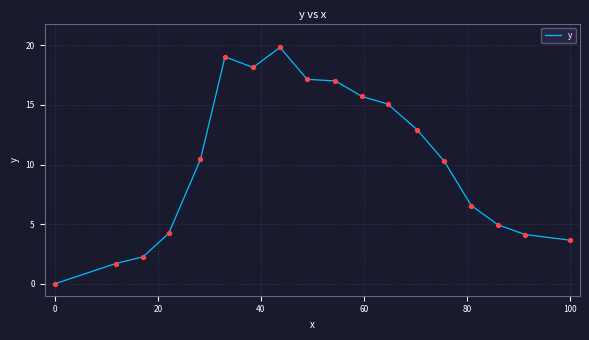

What is the difference between the maximum and minimum values?

19.8